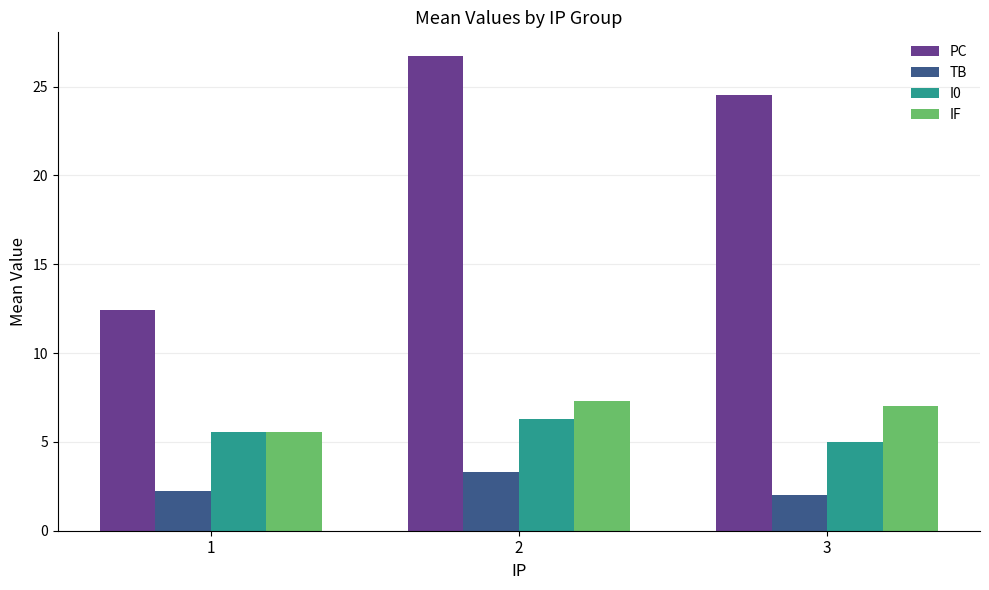

What is the sum of all IF values?

19.9